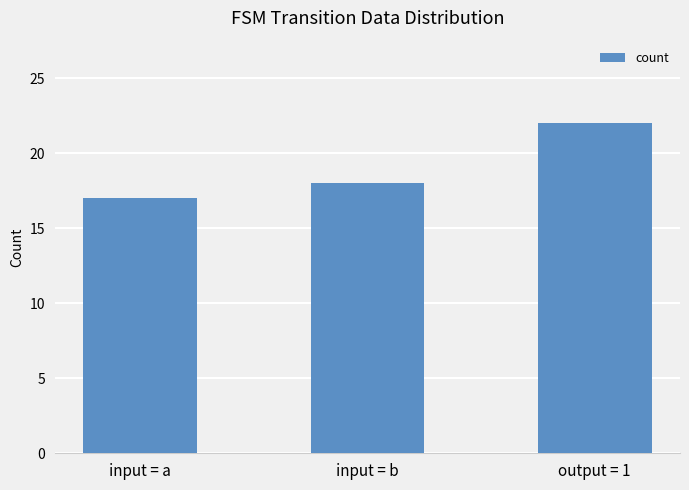

Which has a higher value, input = a or input = b?

input = b